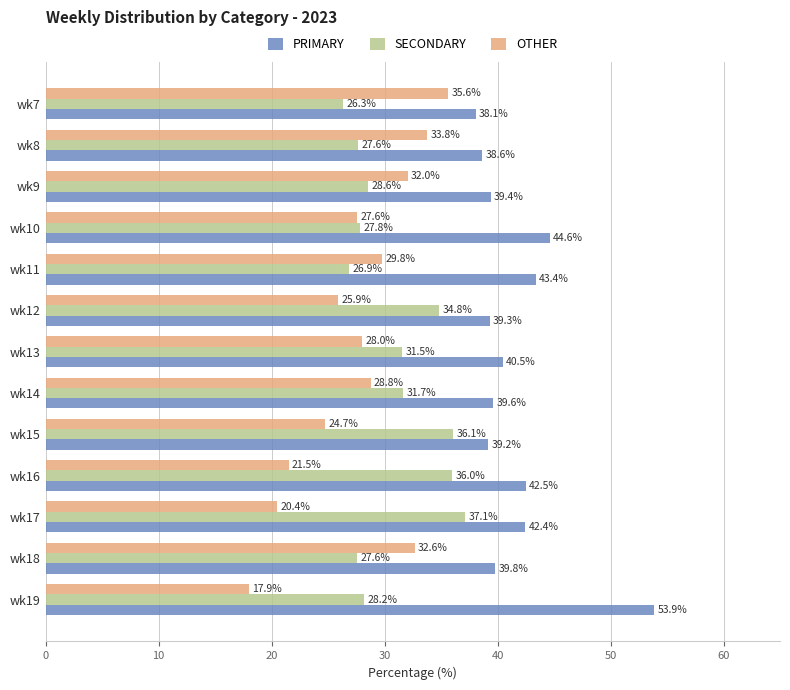

The PRIMARY series shows 63.4 at wk15. True or false?

False